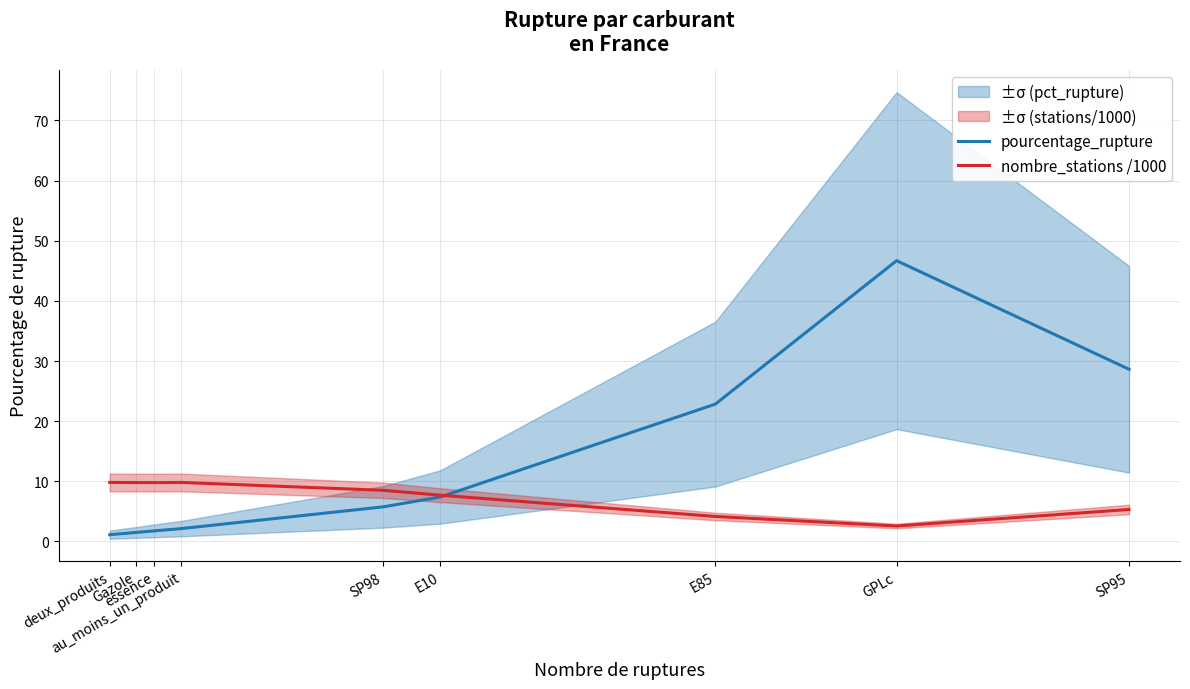

Between which two adjacent categories do nombre_stations /1000 and pourcentage_rupture first intersect?

E10 and E85